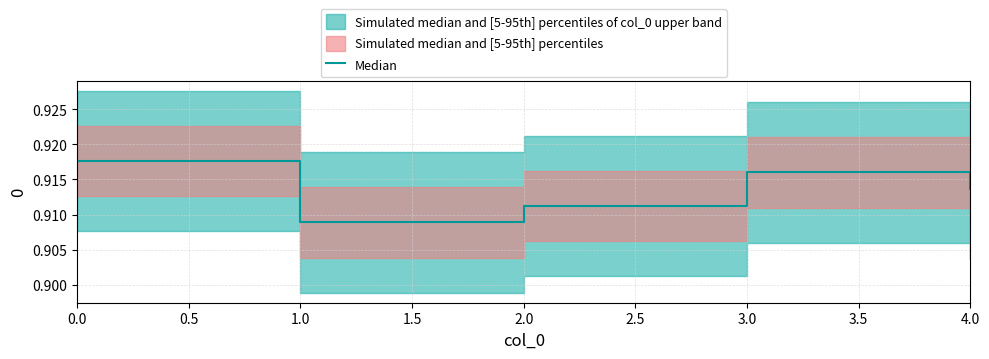

At which label is Median closest to 0?

1.0